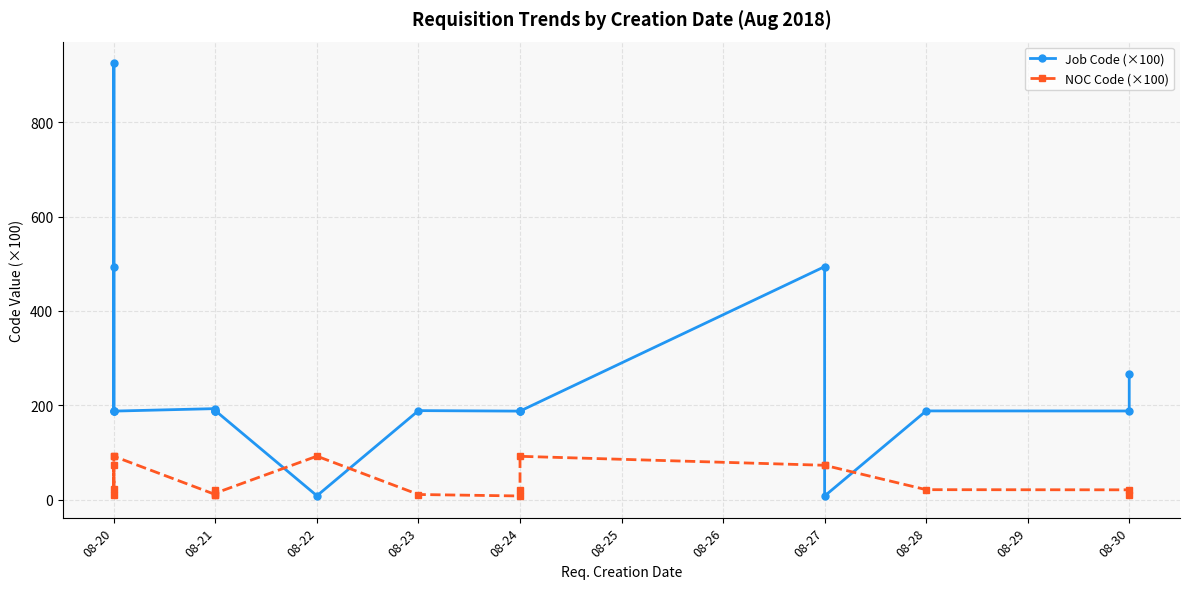

What is the greatest value displayed?

924.6